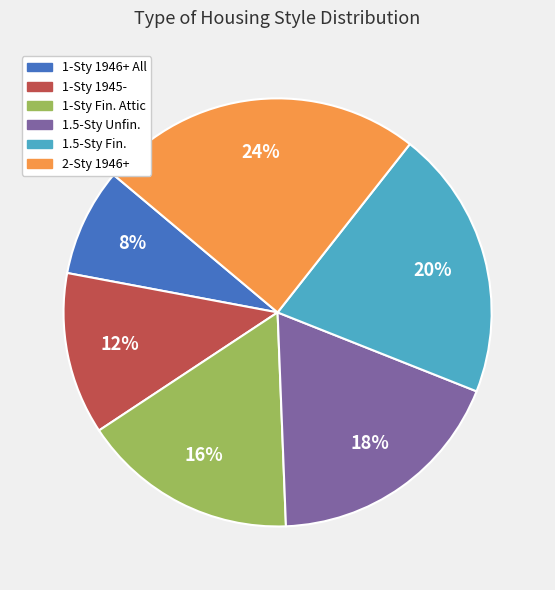

How many slices are in this pie chart?

6